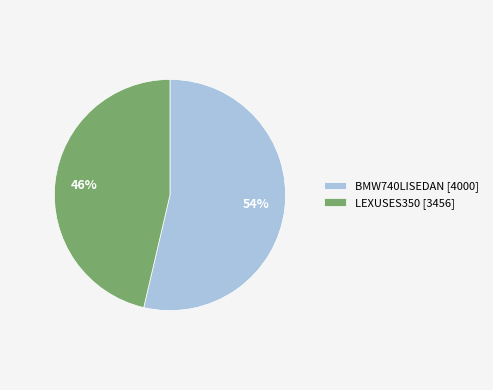

To the nearest percent, what is the average slice percentage?

50%